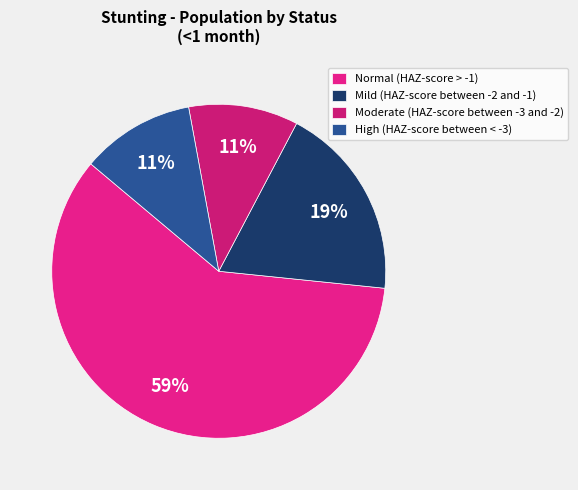

To the nearest percent, what portion does High (HAZ-score between < -3) represent?

11%